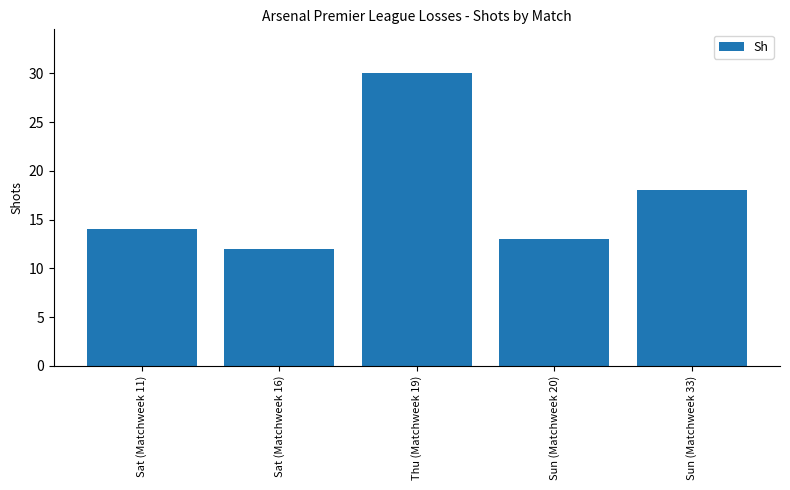

What is the label of the 5th bar from the right?

Sat (Matchweek 11)